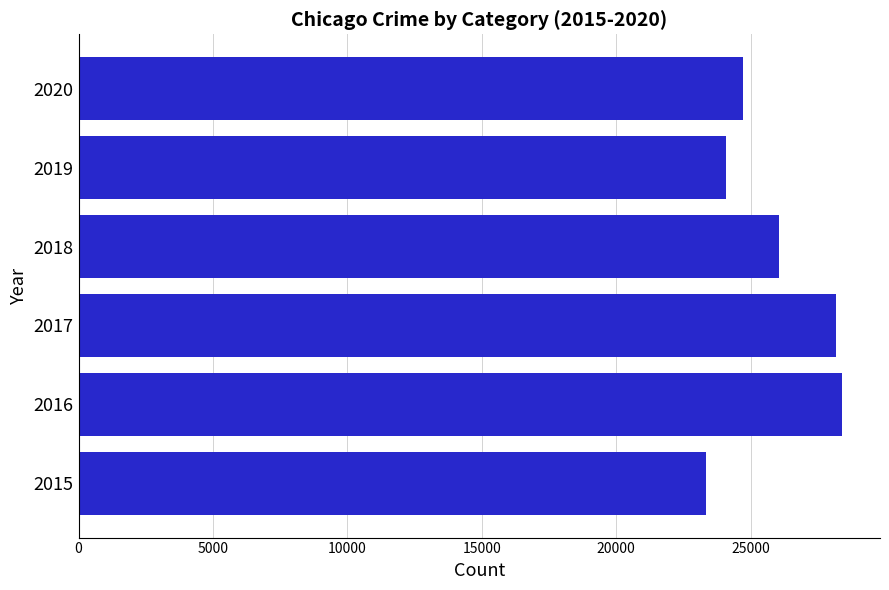

Read the value at 2020, to the nearest 50.

24700